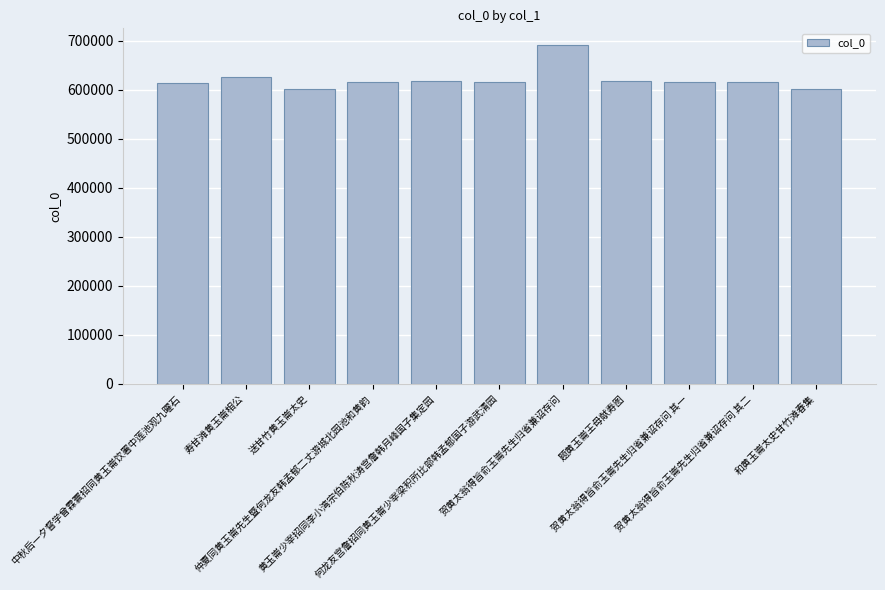

What is the value of the 8th bar from the left?

618732